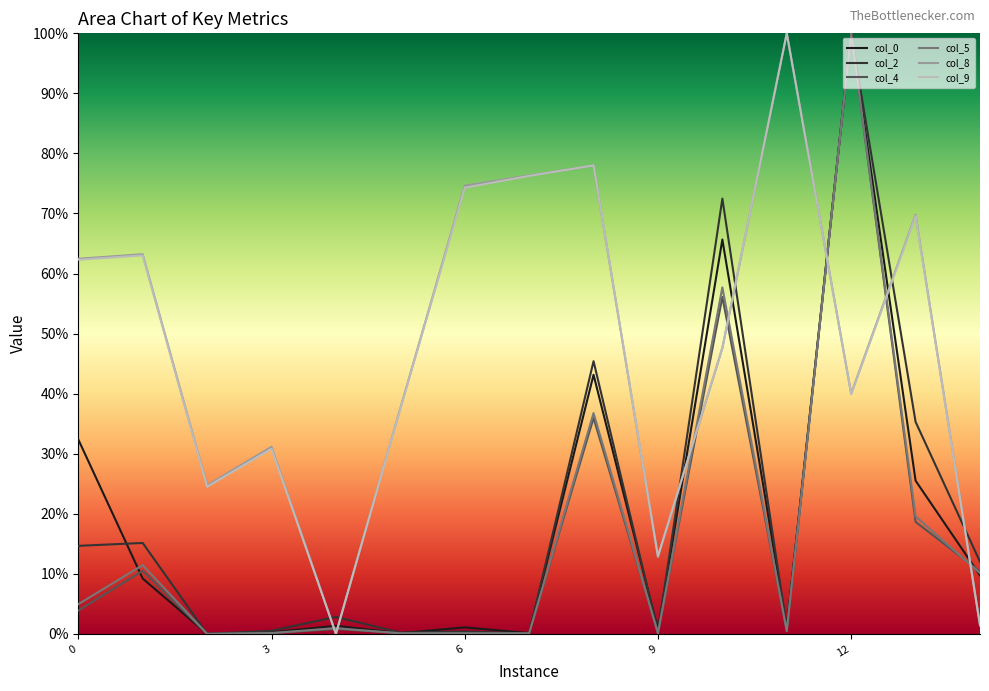

Count the number of data series in this chart.

6